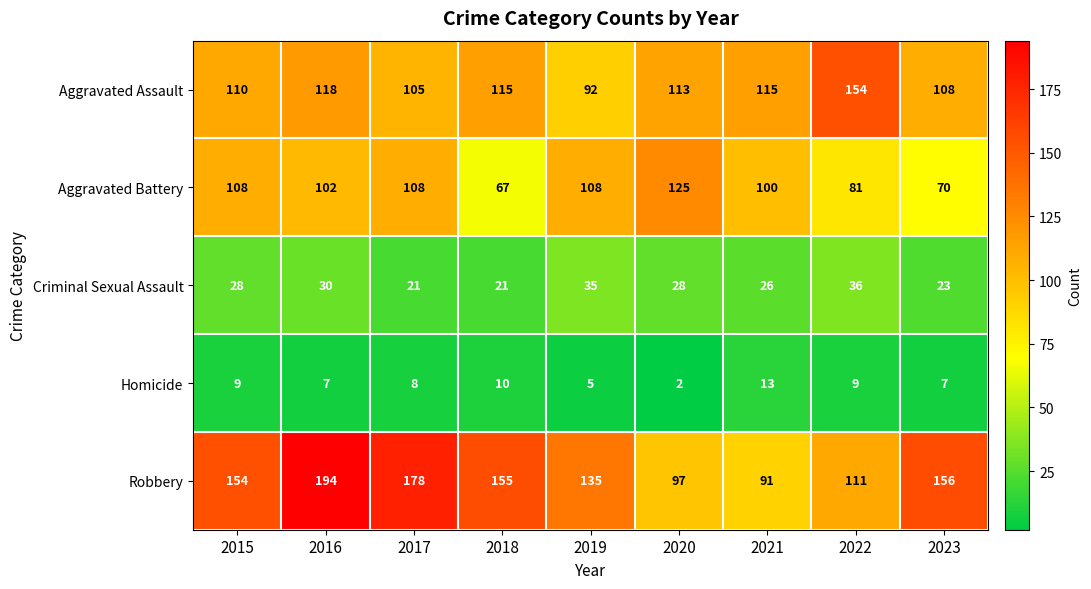

Rank the series by their maximum value, from lowest to highest.

Homicide, Criminal Sexual Assault, Aggravated Battery, Aggravated Assault, Robbery